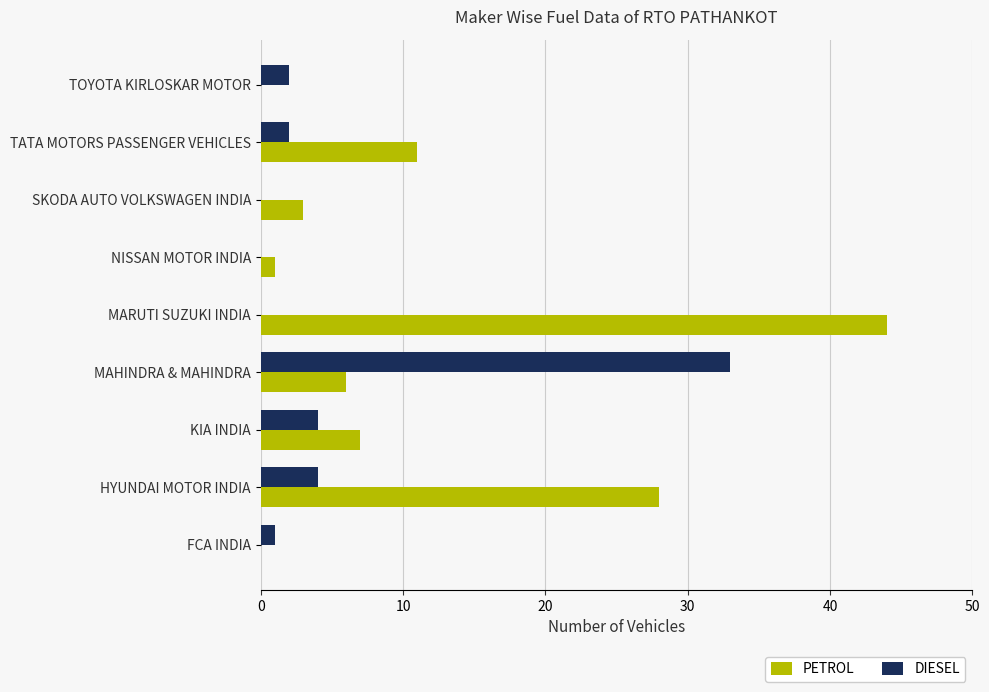

Which category has the highest value in the PETROL series?

MARUTI SUZUKI INDIA